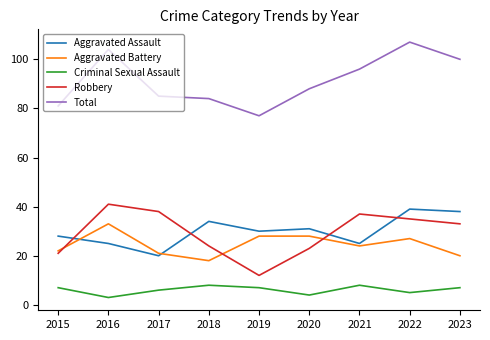

Which series has the widest spread of values?

Total